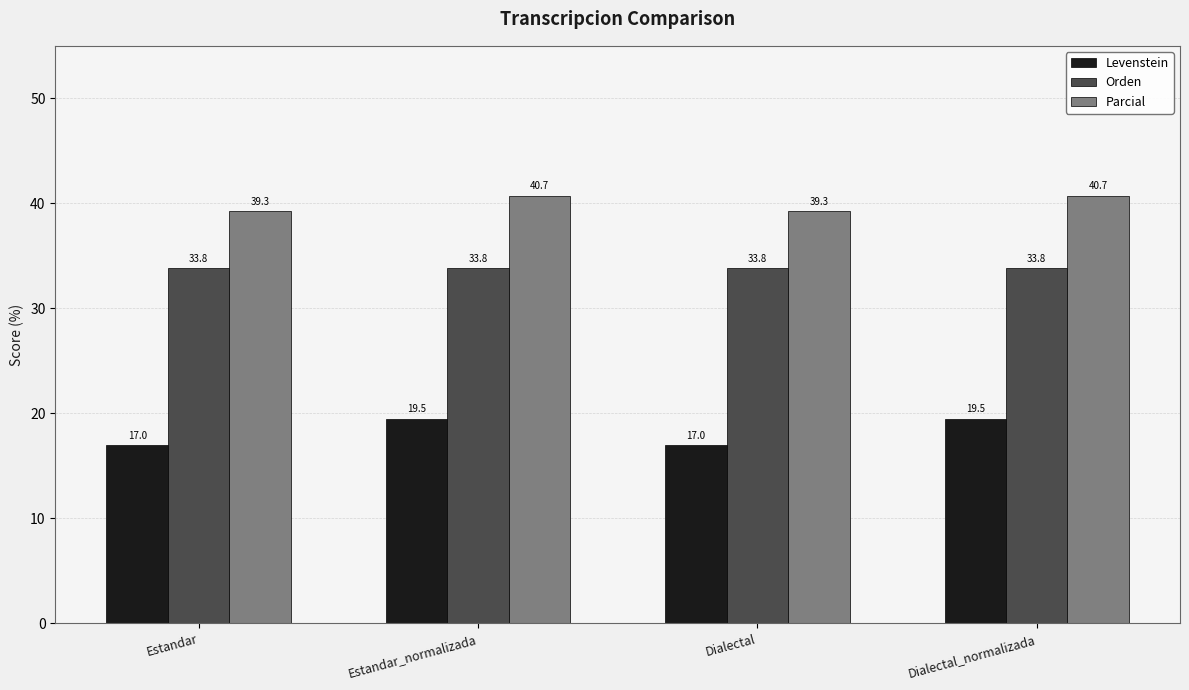

What is the minimum value shown in the chart?

17.0